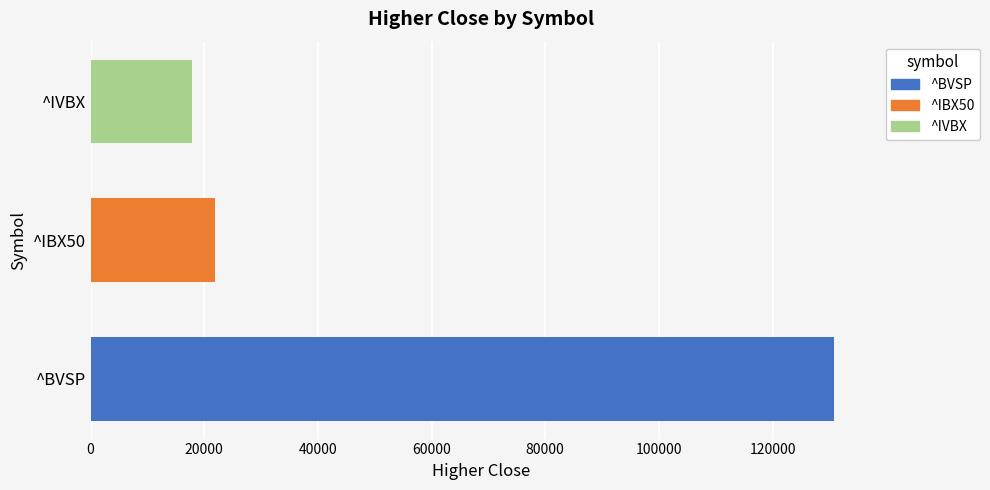

How many bars are there in total?

3